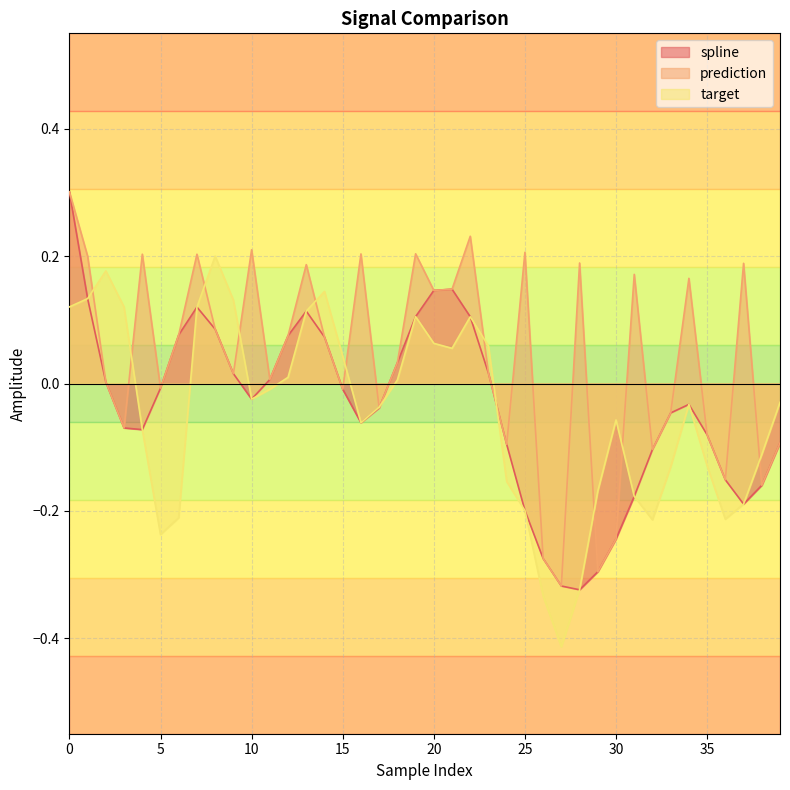

True or false: spline and prediction cross at least once.

False